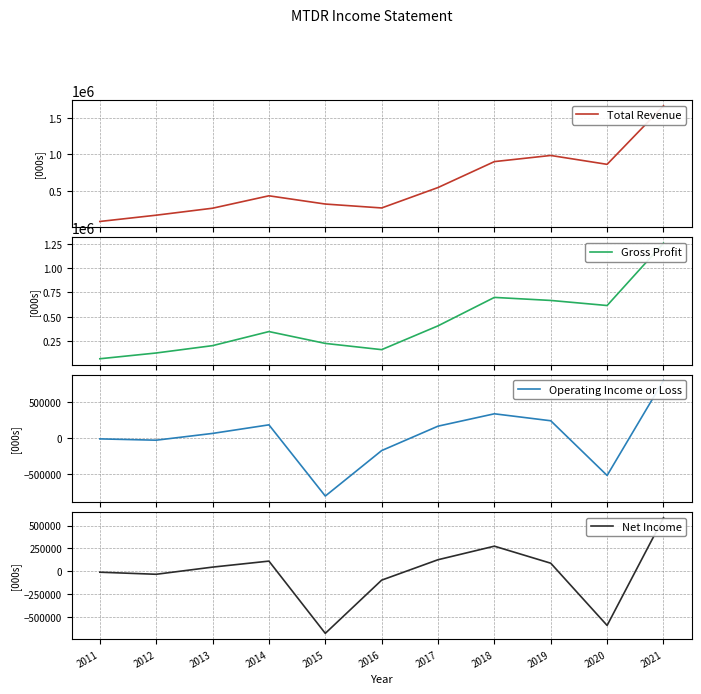

List the series in order of their peak value, lowest first.

Net Income, Operating Income or Loss, Gross Profit, Total Revenue